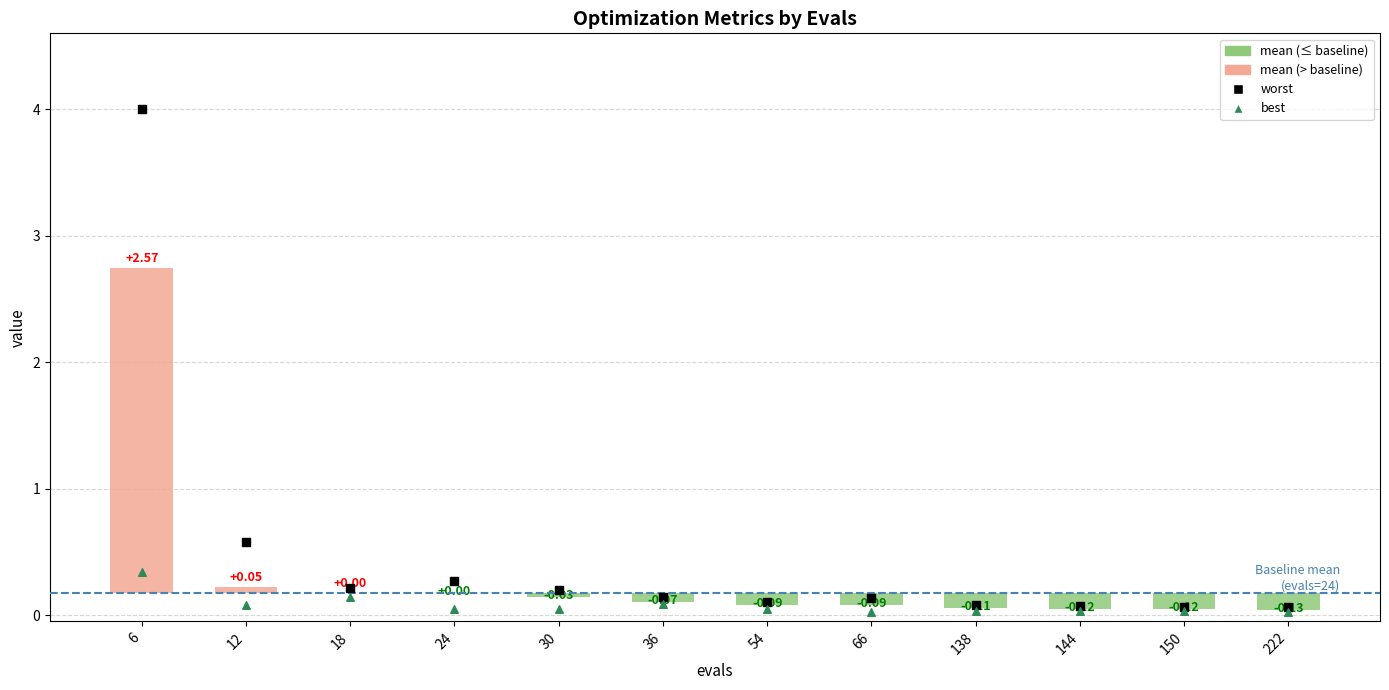

Which series has the largest Y range (max minus min)?

worst